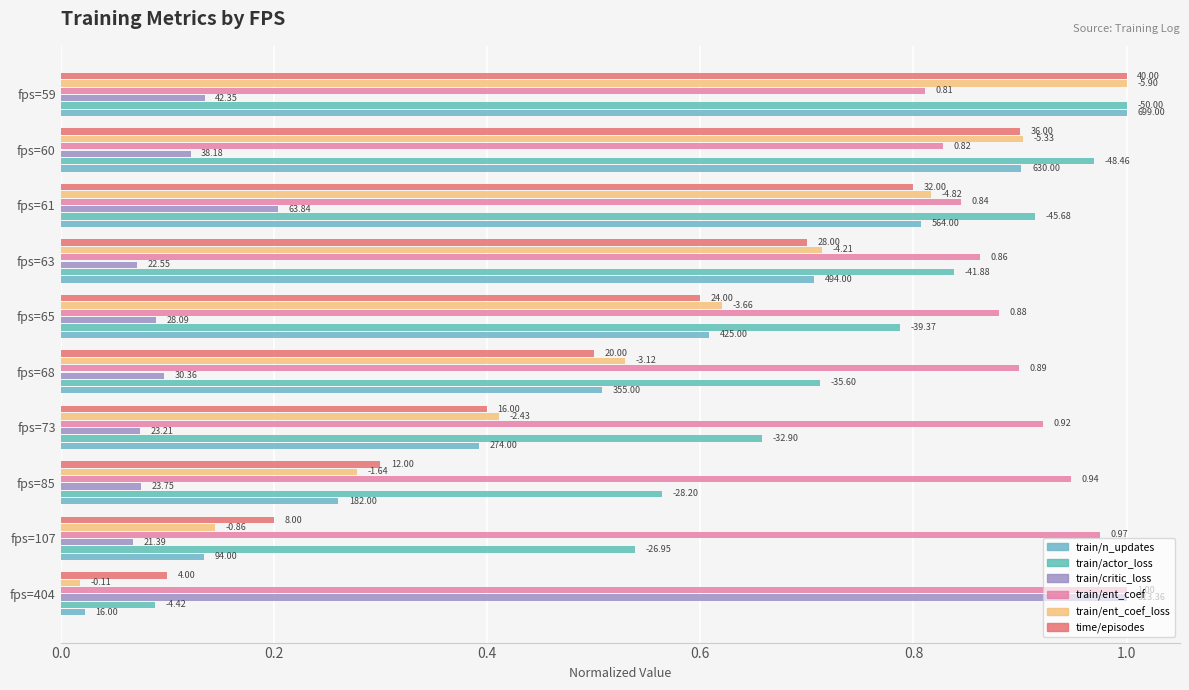

Are the bars grouped side by side (vs. stacked)?

Yes